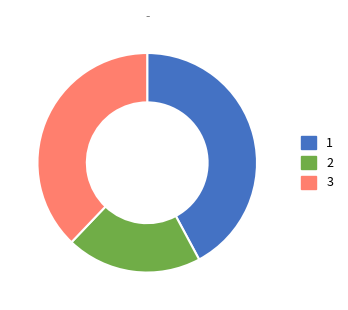

The 3 slice represents 46% of the pie. True or false?

False